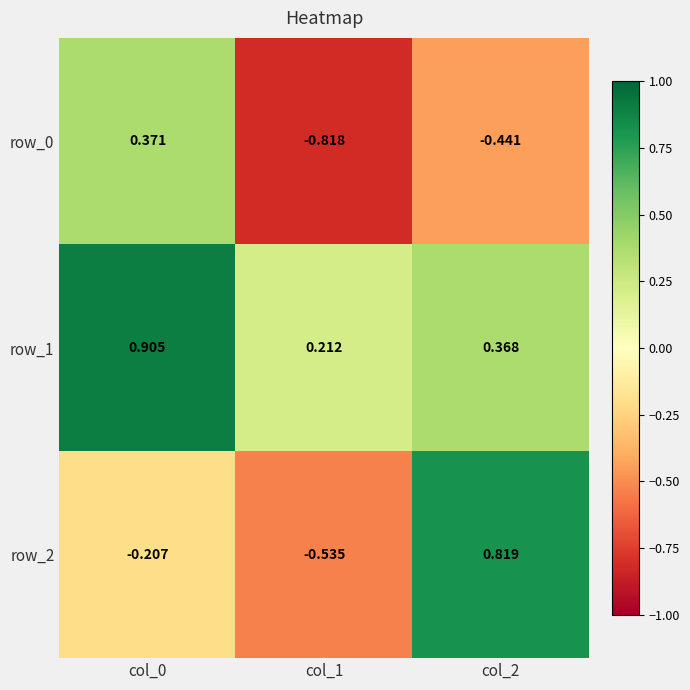

At col_1, list the series in order from largest to smallest.

row_1, row_2, row_0